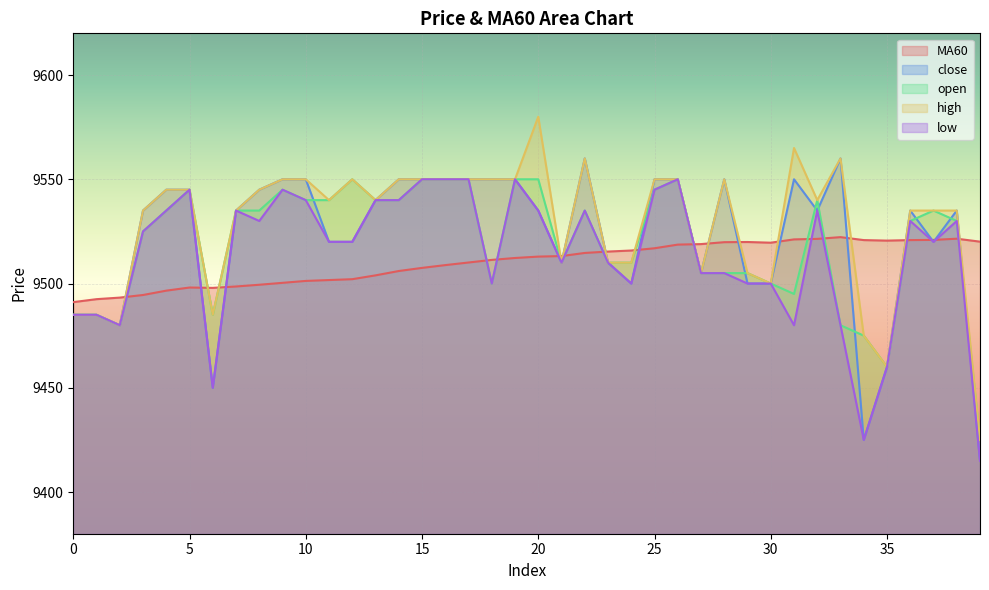

Reading right to left, list all the values displayed in this chart.

MA60: 39=9520.1	38=9521.5	37=9520.9	36=9520.8	35=9520.6	34=9520.8	33=9522.2	32=9521.4	31=9521.2	30=9519.6	29=9519.9	28=9519.8	27=9518.9	26=9518.7	25=9516.9	24=9515.8	23=9515.3	22=9514.7	21=9513.2	20=9512.9	19=9512.2	18=9511.3	17=9510.1	16=9508.8	15=9507.5	14=9506.0	13=9503.9	12=9502.1	11=9501.7	10=9501.2	9=9500.3	8=9499.4	7=9498.6	6=9497.9	5=9498.1	4=9496.6	3=9494.5	2=9493.2	1=9492.5	0=9491.1
close: 39=9415.0	38=9535.0	37=9520.0	36=9535.0	35=9460.0	34=9425.0	33=9560.0	32=9535.0	31=9550.0	30=9500.0	29=9500.0	28=9550.0	27=9505.0	26=9550.0	25=9550.0	24=9500.0	23=9510.0	22=9560.0	21=9510.0	20=9535.0	19=9550.0	18=9550.0	17=9550.0	16=9550.0	15=9550.0	14=9550.0	13=9540.0	12=9520.0	11=9520.0	10=9550.0	9=9550.0	8=9545.0	7=9535.0	6=9450.0	5=9545.0	4=9545.0	3=9535.0	2=9480.0	1=9485.0	0=9485.0
open: 39=9425.0	38=9530.0	37=9535.0	36=9530.0	35=9460.0	34=9475.0	33=9480.0	32=9540.0	31=9495.0	30=9500.0	29=9505.0	28=9505.0	27=9505.0	26=9550.0	25=9545.0	24=9510.0	23=9510.0	22=9535.0	21=9510.0	20=9550.0	19=9550.0	18=9500.0	17=9550.0	16=9550.0	15=9550.0	14=9540.0	13=9540.0	12=9550.0	11=9540.0	10=9540.0	9=9545.0	8=9535.0	7=9535.0	6=9485.0	5=9545.0	4=9535.0	3=9525.0	2=9480.0	1=9485.0	0=9485.0
high: 39=9425.0	38=9535.0	37=9535.0	36=9535.0	35=9460.0	34=9475.0	33=9560.0	32=9540.0	31=9565.0	30=9500.0	29=9505.0	28=9550.0	27=9505.0	26=9550.0	25=9550.0	24=9510.0	23=9510.0	22=9560.0	21=9510.0	20=9580.0	19=9550.0	18=9550.0	17=9550.0	16=9550.0	15=9550.0	14=9550.0	13=9540.0	12=9550.0	11=9540.0	10=9550.0	9=9550.0	8=9545.0	7=9535.0	6=9485.0	5=9545.0	4=9545.0	3=9535.0	2=9480.0	1=9485.0	0=9485.0
low: 39=9415.0	38=9530.0	37=9520.0	36=9530.0	35=9460.0	34=9425.0	33=9480.0	32=9535.0	31=9480.0	30=9500.0	29=9500.0	28=9505.0	27=9505.0	26=9550.0	25=9545.0	24=9500.0	23=9510.0	22=9535.0	21=9510.0	20=9535.0	19=9550.0	18=9500.0	17=9550.0	16=9550.0	15=9550.0	14=9540.0	13=9540.0	12=9520.0	11=9520.0	10=9540.0	9=9545.0	8=9530.0	7=9535.0	6=9450.0	5=9545.0	4=9535.0	3=9525.0	2=9480.0	1=9485.0	0=9485.0